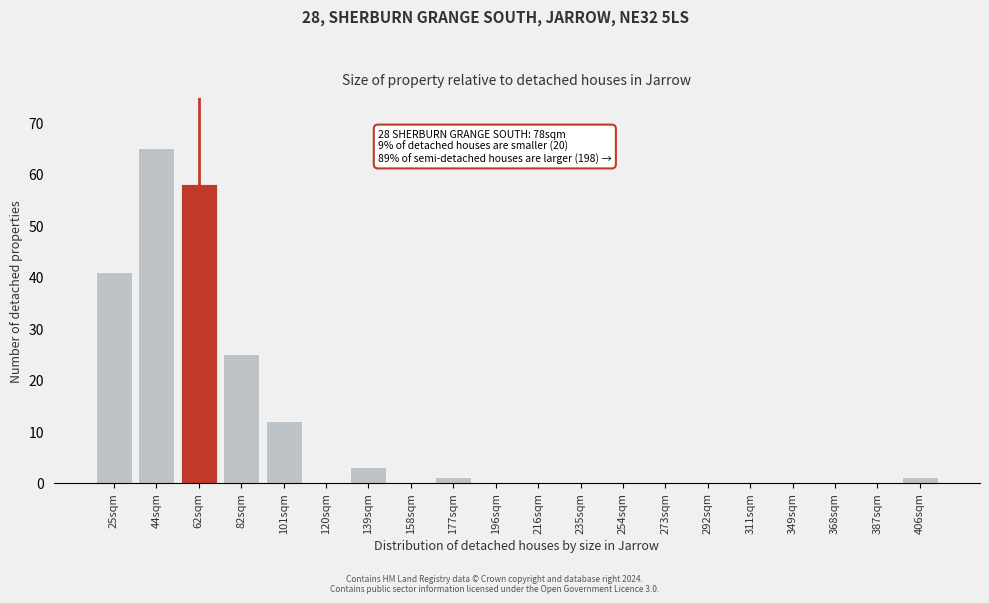

Reading left to right, list all the values displayed in this chart.

25sqm=41	44sqm=65	62sqm=58	82sqm=25	101sqm=12	120sqm=0	139sqm=3	158sqm=0	177sqm=1	196sqm=0	216sqm=0	235sqm=0	254sqm=0	273sqm=0	292sqm=0	311sqm=0	349sqm=0	368sqm=0	387sqm=0	406sqm=1